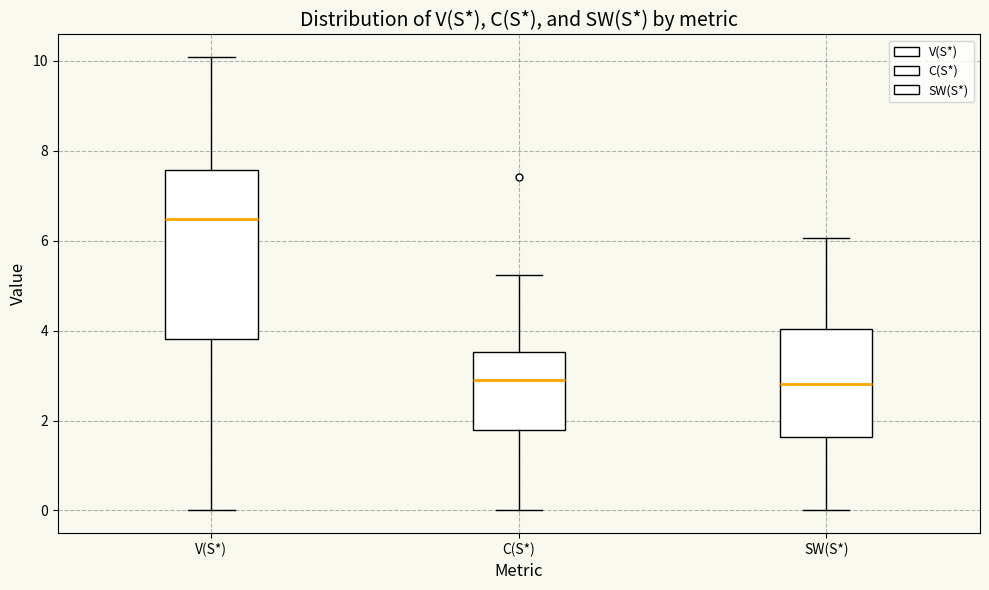

Which box's median line is the highest?

V(S*)